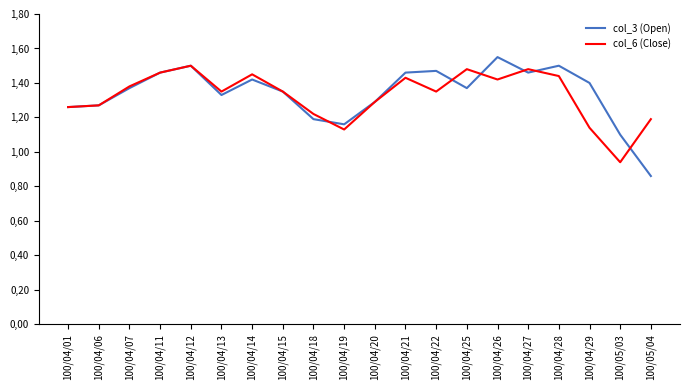

At how many categories does at least one series exceed 1?

20